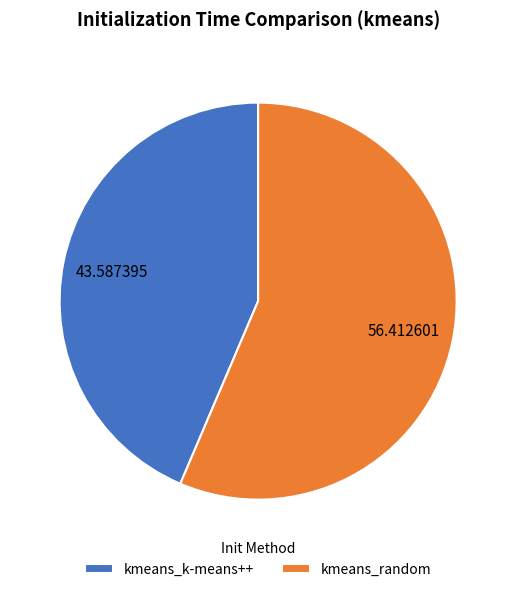

Do kmeans_k-means++ and kmeans_random together represent more than half of the pie?

Yes